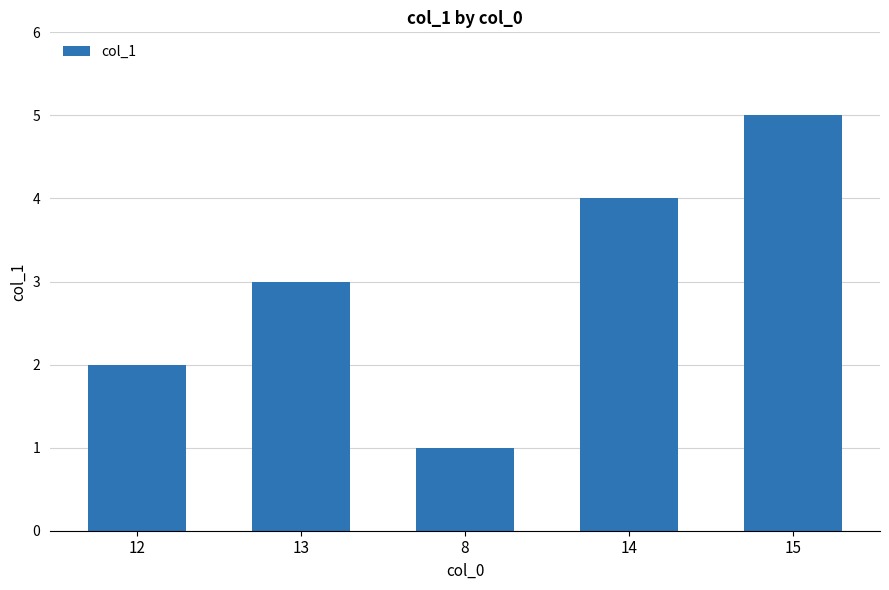

What is the difference between the maximum and second lowest values?

3